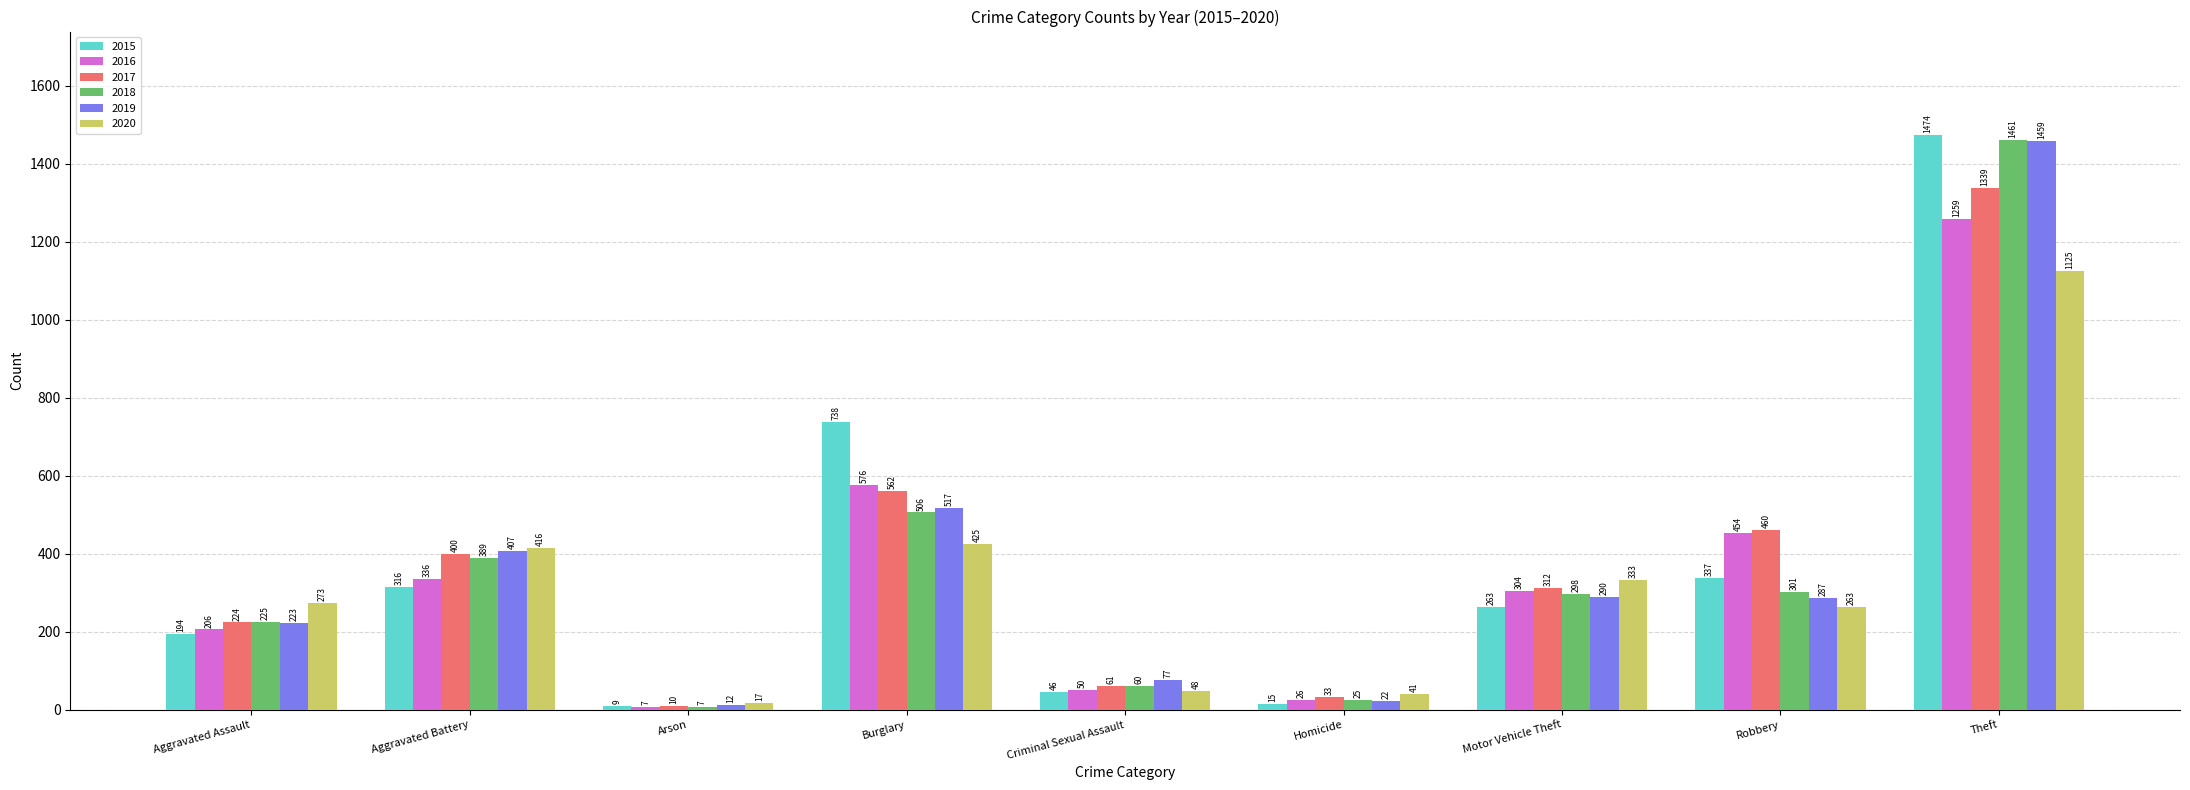

What is the total value across all series at Criminal Sexual Assault?

342